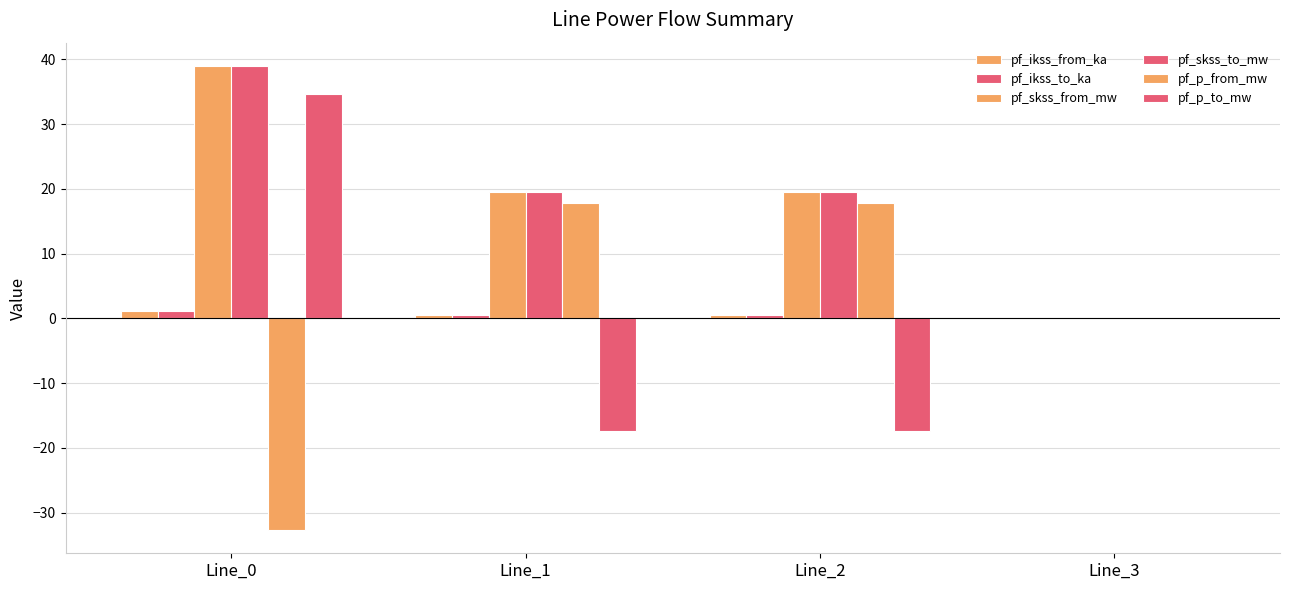

Are the bars horizontal?

No